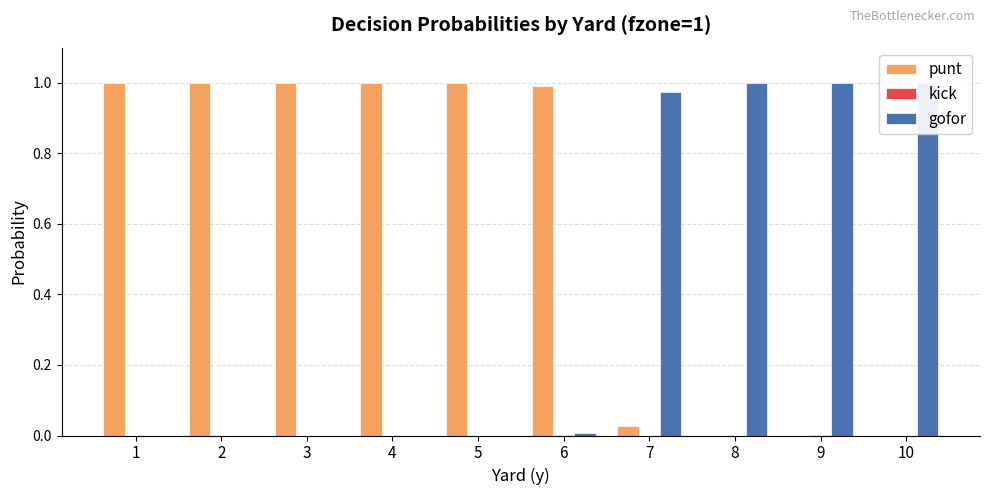

Reading left to right, what are all the values shown in this chart?

punt: 1.0	1.0	1.0	1.0	1.0	1.0	0.0	0.0	0.0	0.0
kick: 0.0	0.0	0.0	0.0	0.0	0.0	0.0	0.0	0.0	0.0
gofor: 0.0	0.0	0.0	0.0	0.0	0.0	1.0	1.0	1.0	1.0